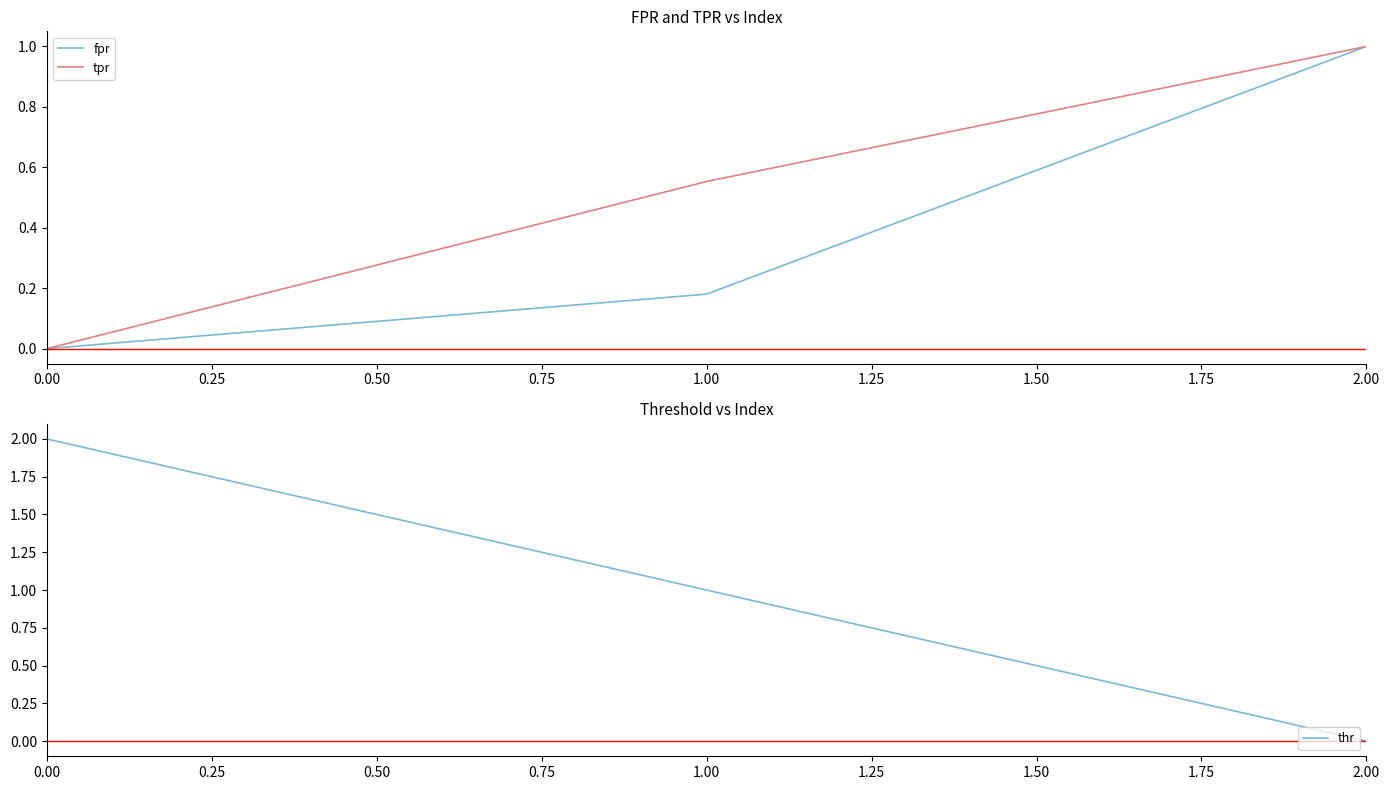

How many lines are shown in the chart?

3